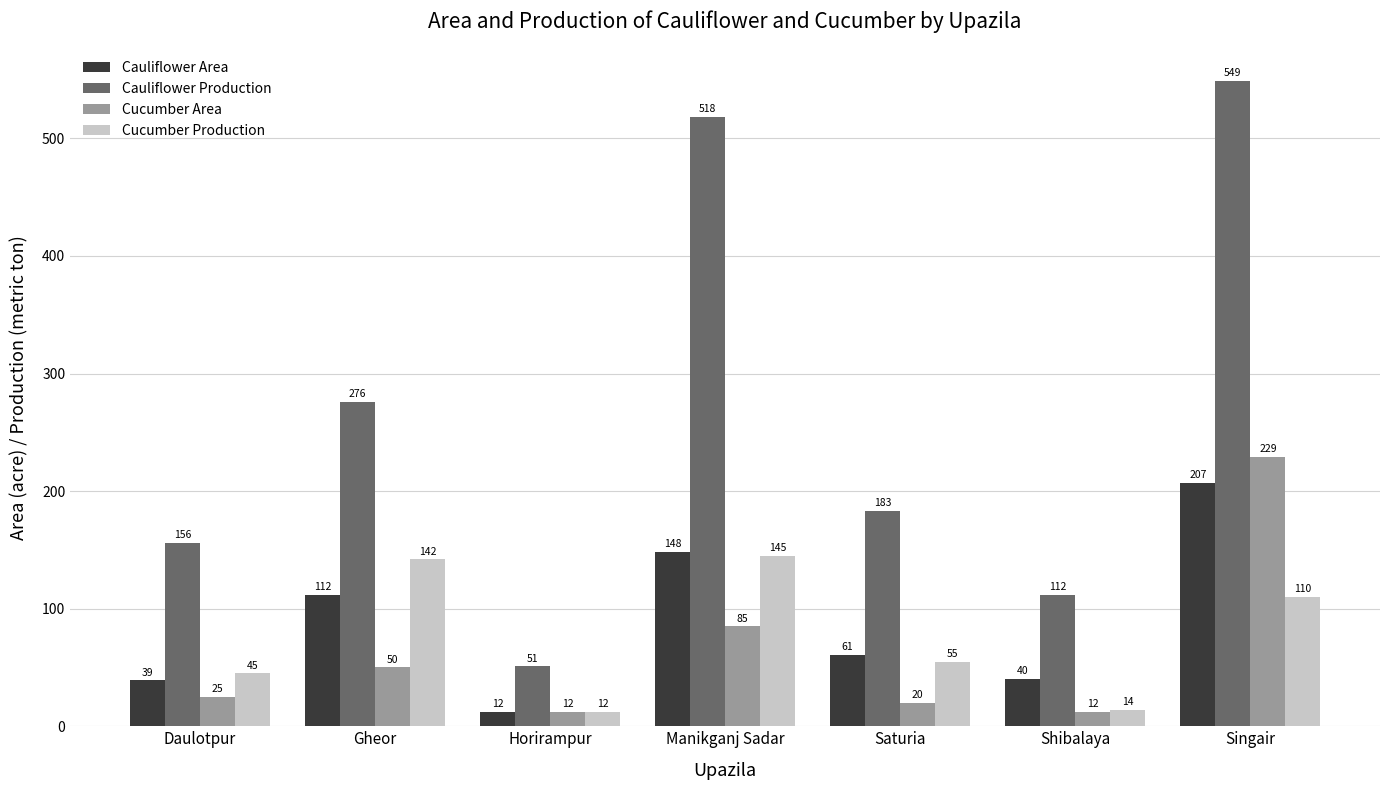

At how many categories does at least one series exceed 422?

2